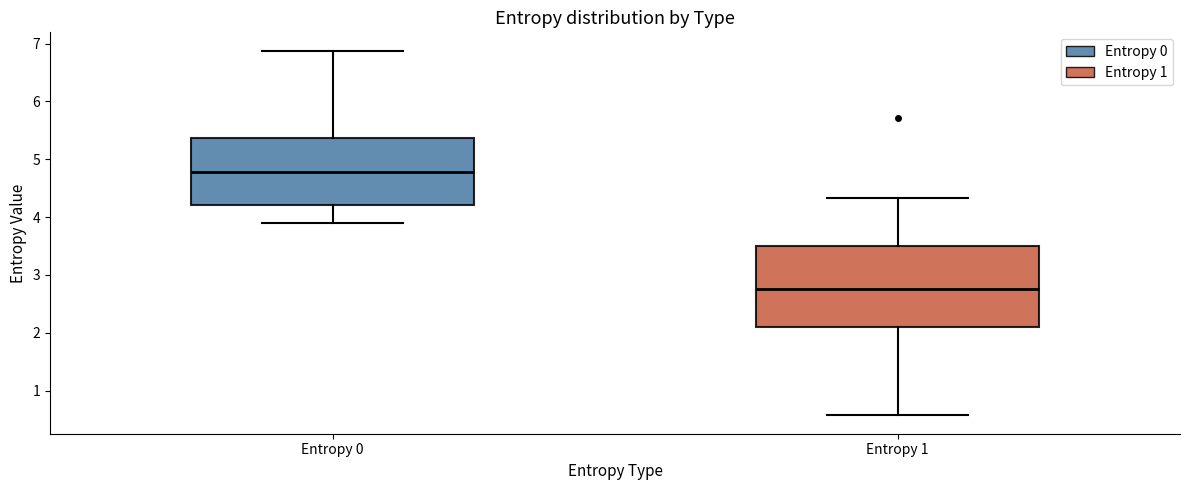

Which box has the highest median line?

Entropy 0